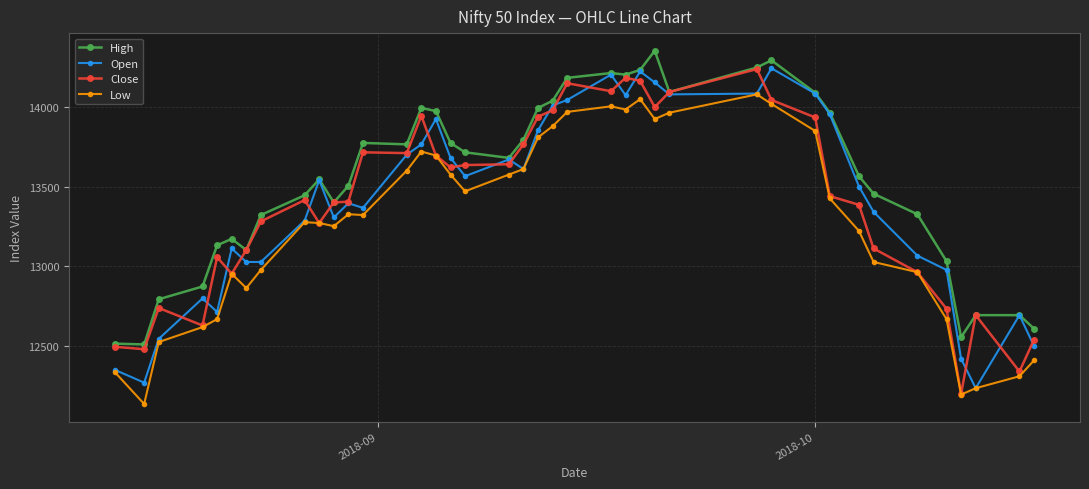

What is the value of the Low point at the 10th from the left?

13272